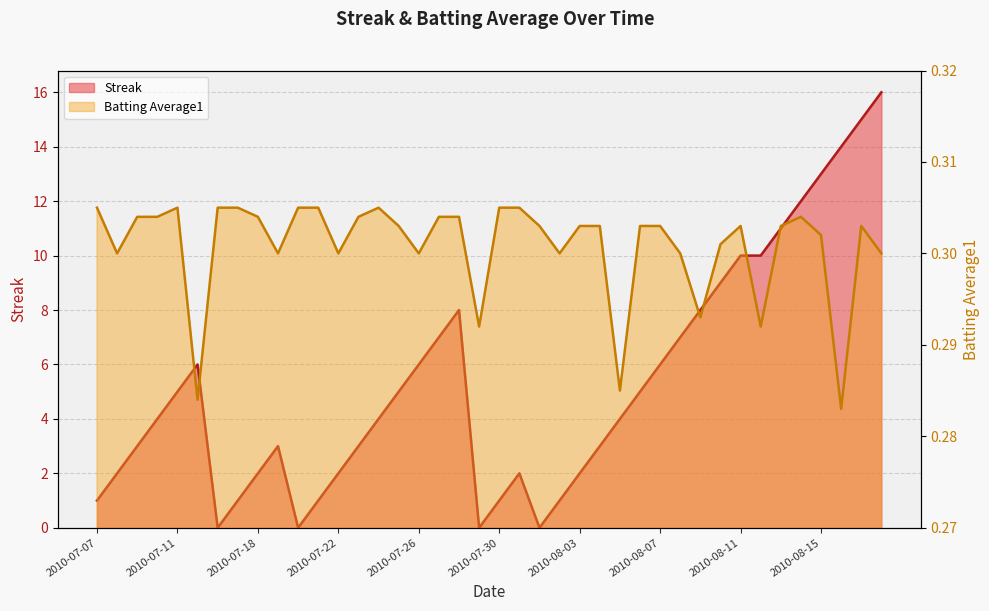

What are all the series names shown in the legend?

Streak, Batting Average1